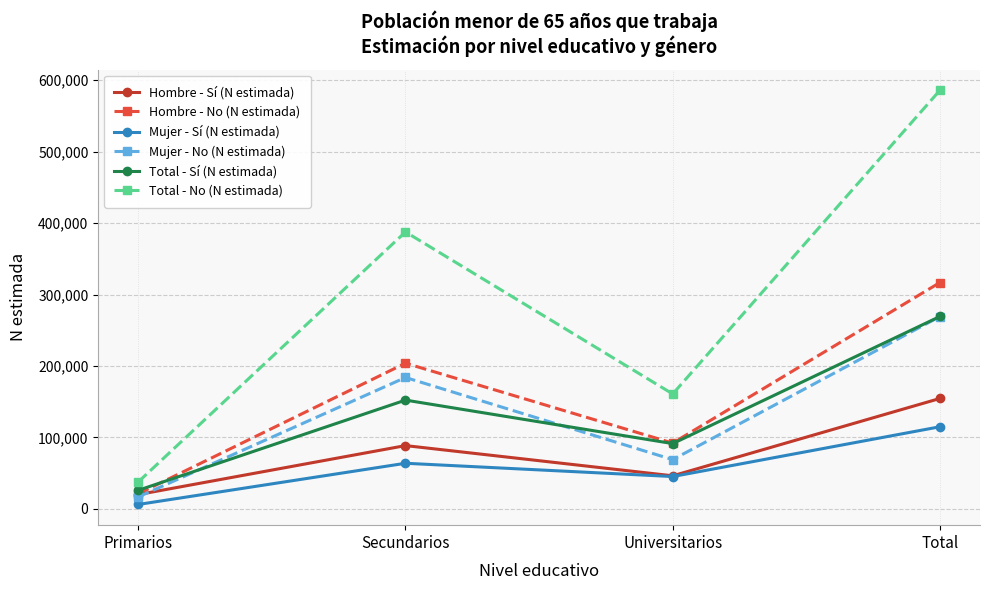

What is the difference between the Hombre - No (N estimada) values at Secundarios and Total?

112969